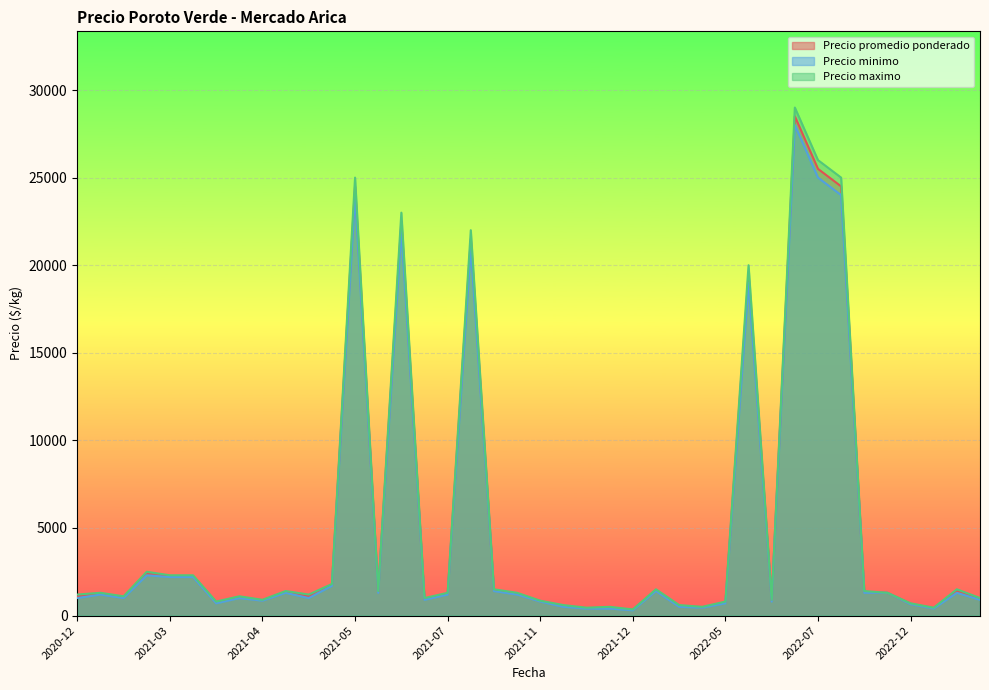

Where is Precio minimo nearest to the value 14150?

2022-05-23